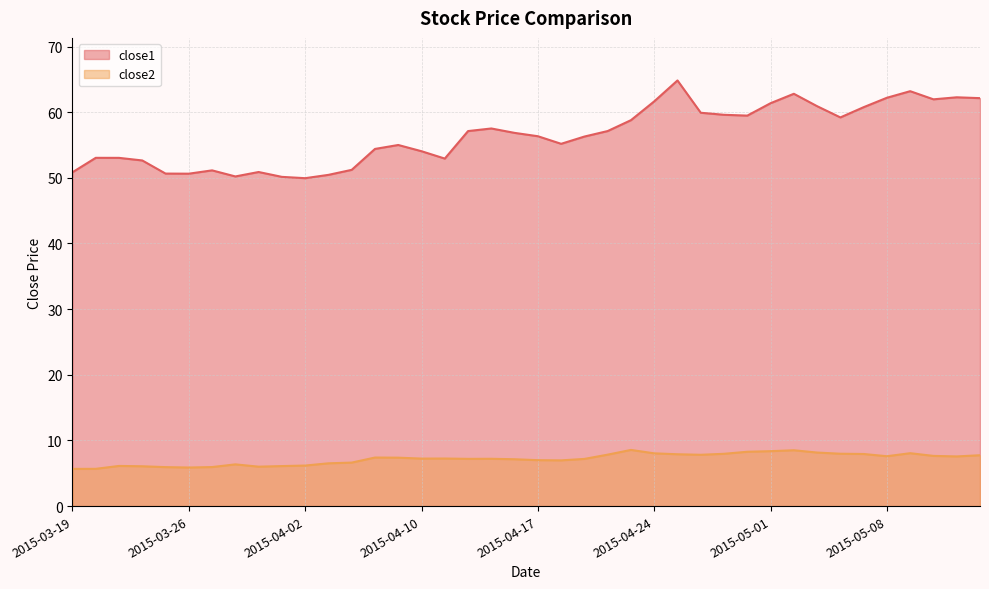

What is the label of the 19th point from the right?

2015-04-20